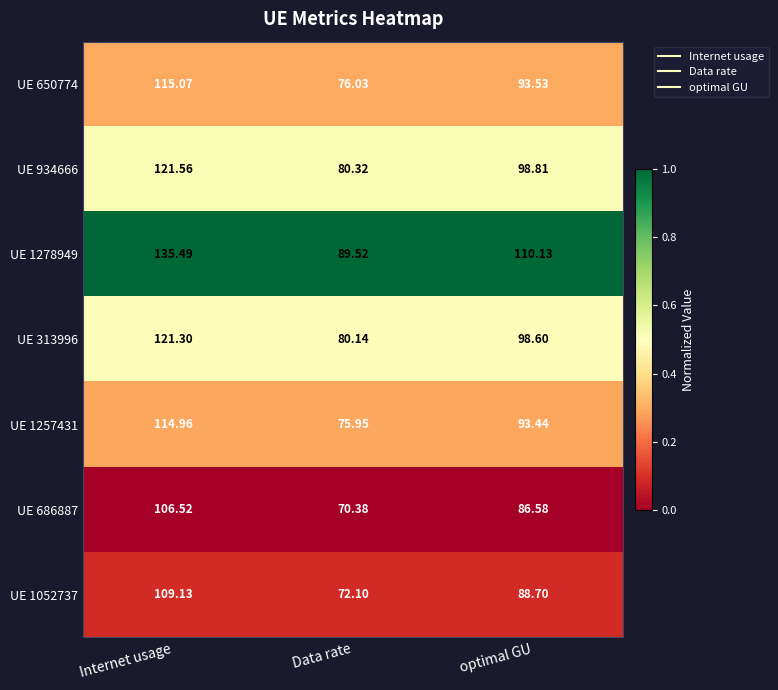

What is the difference between the highest and lowest values at Data rate?

19.1